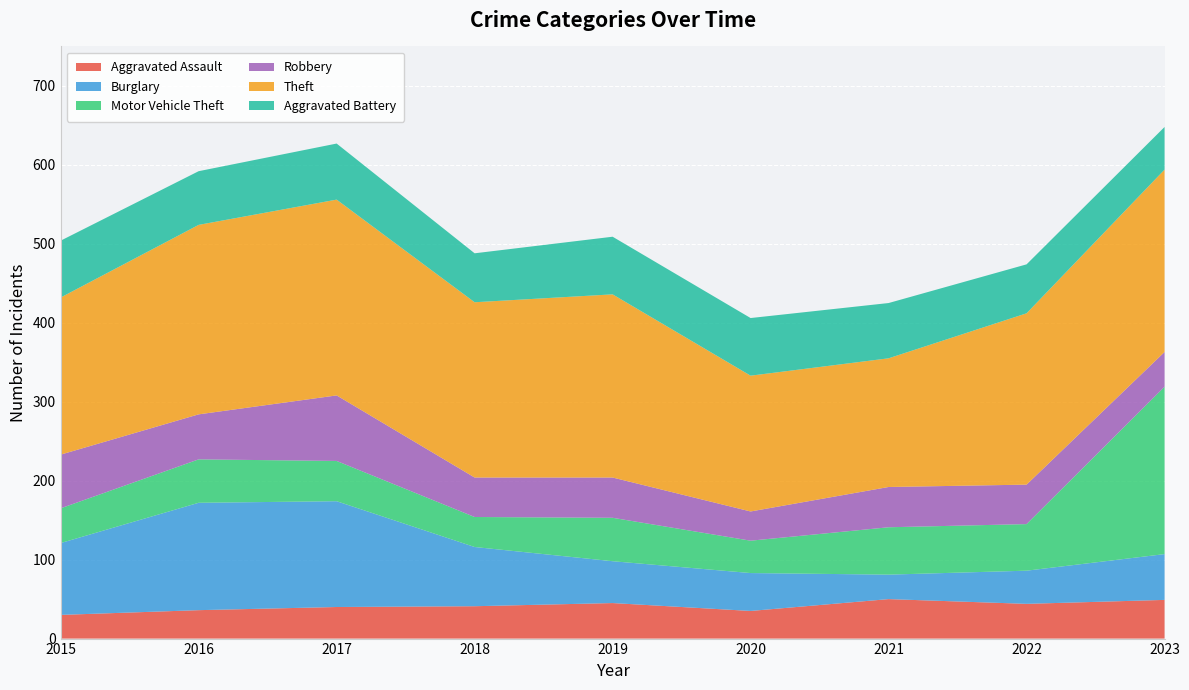

Reading right to left, what are all the values shown in this chart?

Aggravated Assault: 2023=49	2022=44	2021=50	2020=35	2019=45	2018=41	2017=40	2016=36	2015=30
Burglary: 2023=58	2022=42	2021=31	2020=48	2019=53	2018=75	2017=134	2016=136	2015=91
Motor Vehicle Theft: 2023=212	2022=59	2021=60	2020=41	2019=55	2018=38	2017=51	2016=55	2015=44
Robbery: 2023=44	2022=50	2021=51	2020=37	2019=51	2018=50	2017=83	2016=57	2015=68
Theft: 2023=231	2022=217	2021=163	2020=172	2019=232	2018=222	2017=248	2016=240	2015=199
Aggravated Battery: 2023=54	2022=62	2021=70	2020=73	2019=73	2018=62	2017=71	2016=68	2015=72